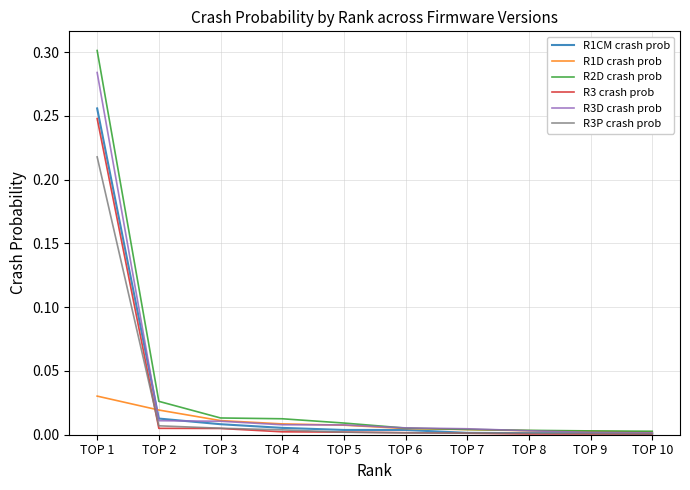

Which series has the largest range (max minus min)?

R2D crash prob